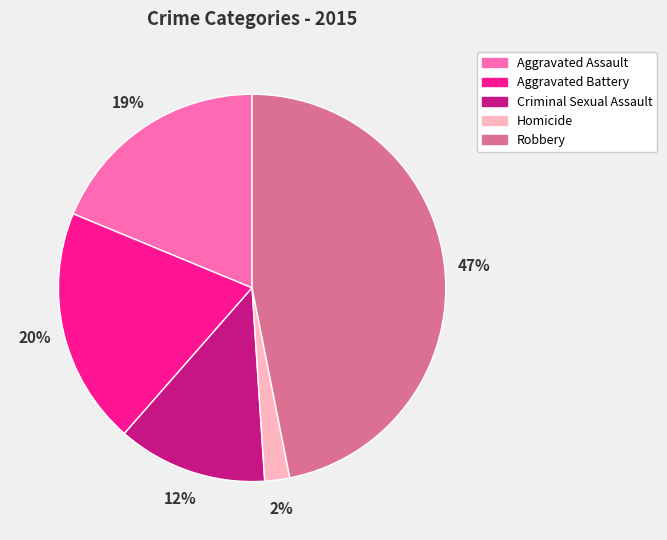

To the nearest percent, what is the difference between the Robbery and Homicide slice percentages?

45%